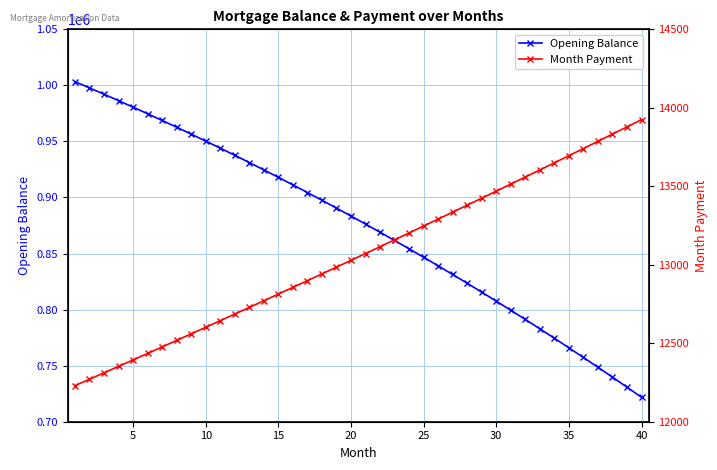

Does the chart display data point markers on the line(s)?

Yes